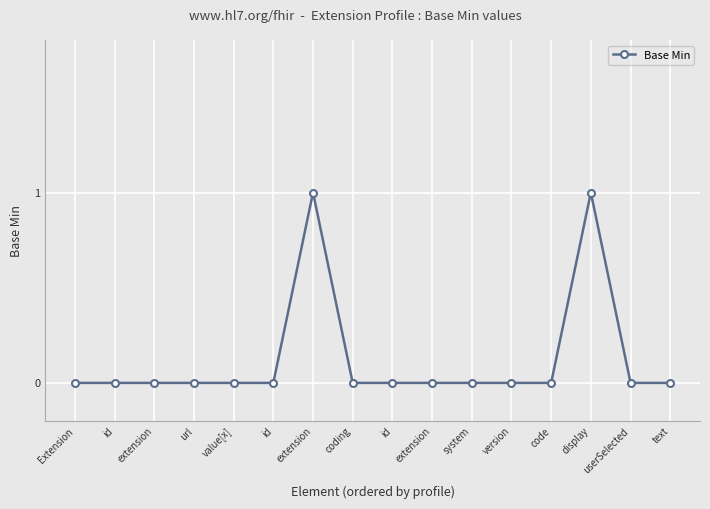

What is the change in value from code to display?

+1